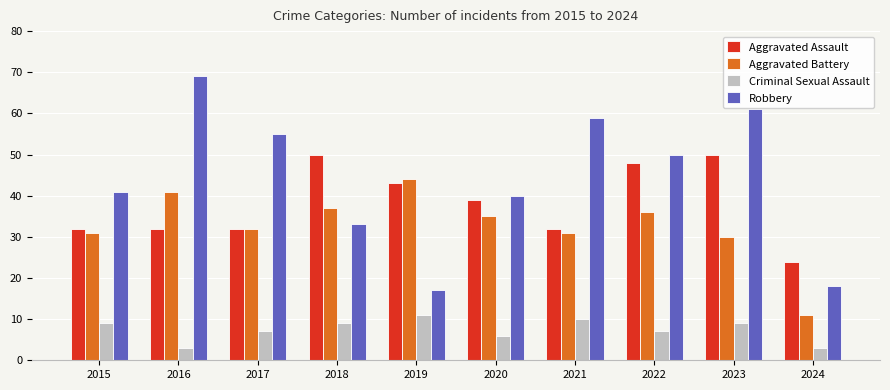

Which series changed the most between 2015 and 2018?

Aggravated Assault